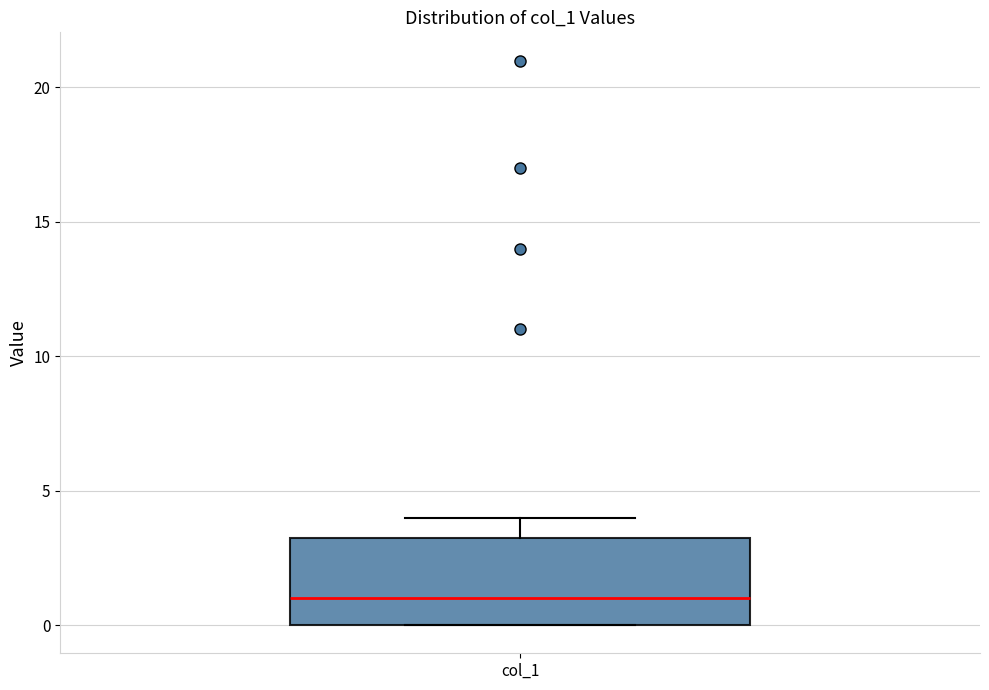

Read this box plot against the y-axis: the position of the median line, the range covered by the box, and the ends of both whiskers. The values are not printed on the chart, so give them approximately, as read against the axis.

median 1.0, box 0.0 to 3.5, whiskers 0.0 to 4.0